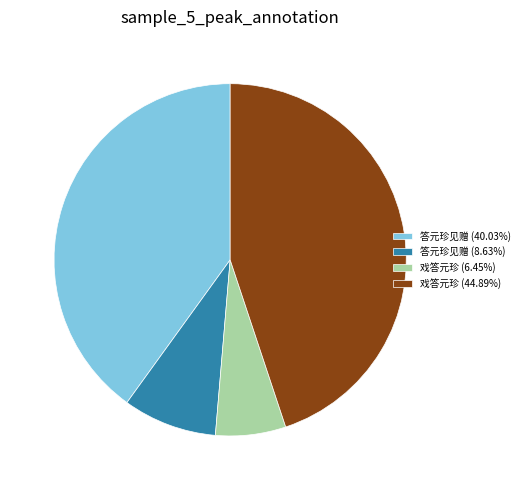

Combined, do 答元珍见赠 (8.63%) and 戏答元珍 (6.45%) account for over 50%?

No